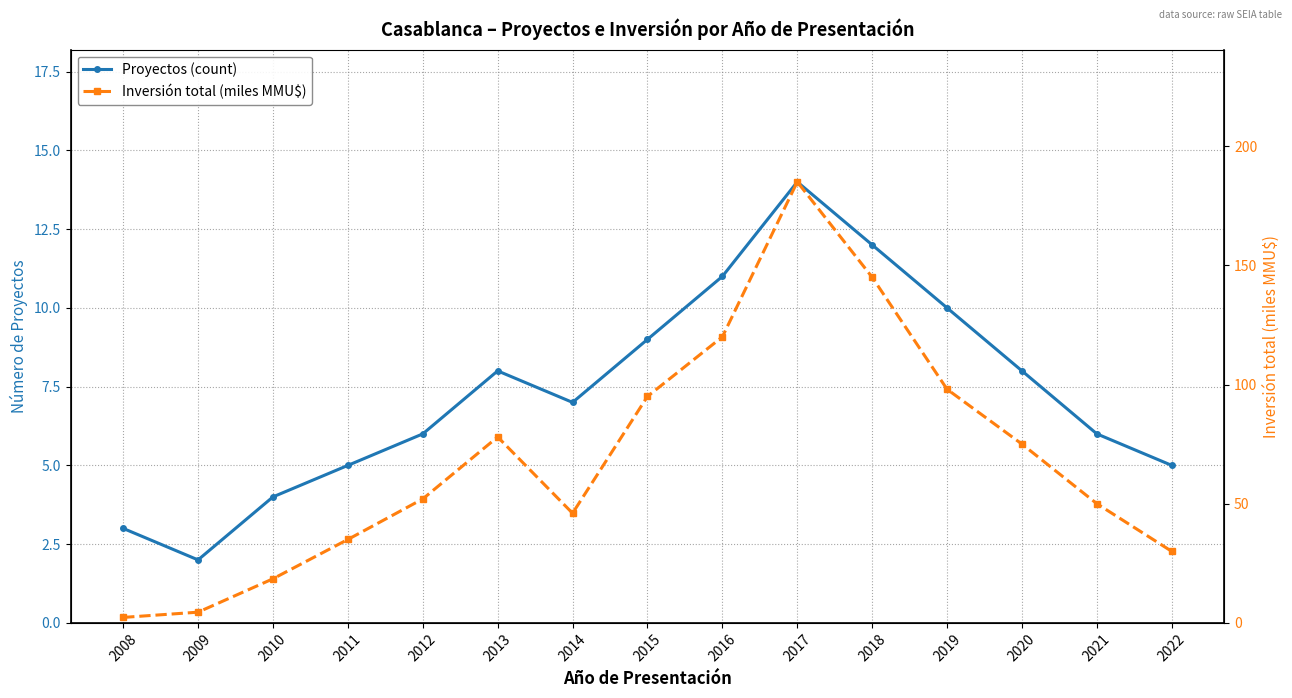

Is it true that Proyectos (count) equals 4.0 at 2010?

True